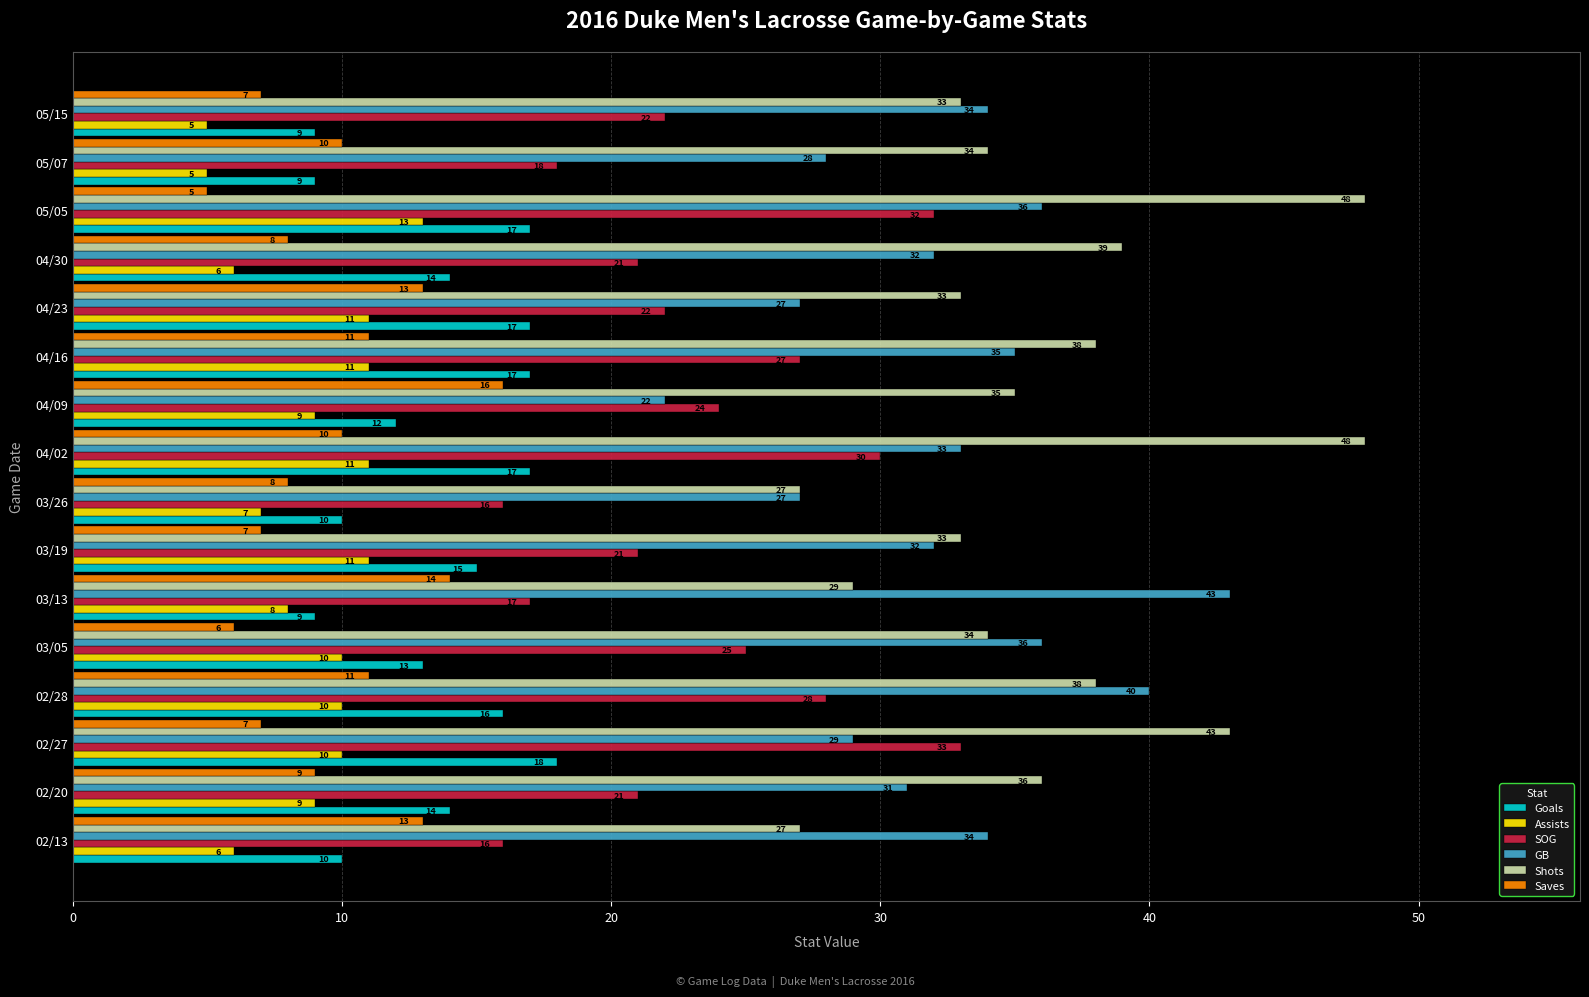

What is the lowest value of the GB series?

22